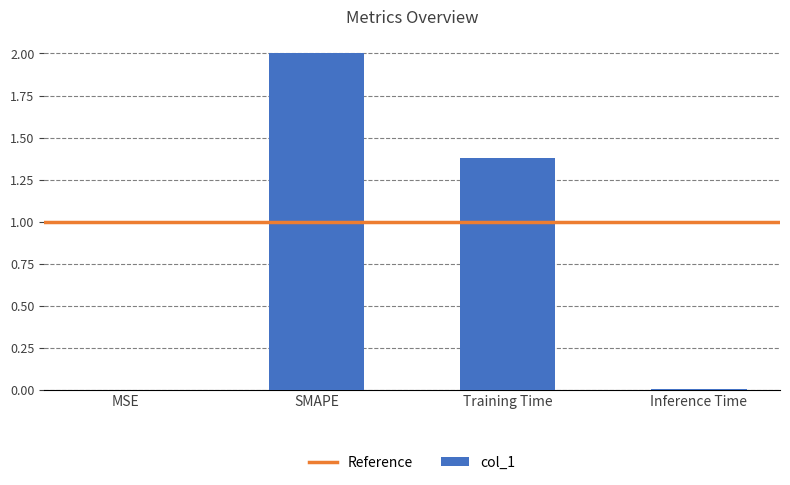

Are the bars grouped side by side (vs. stacked)?

No